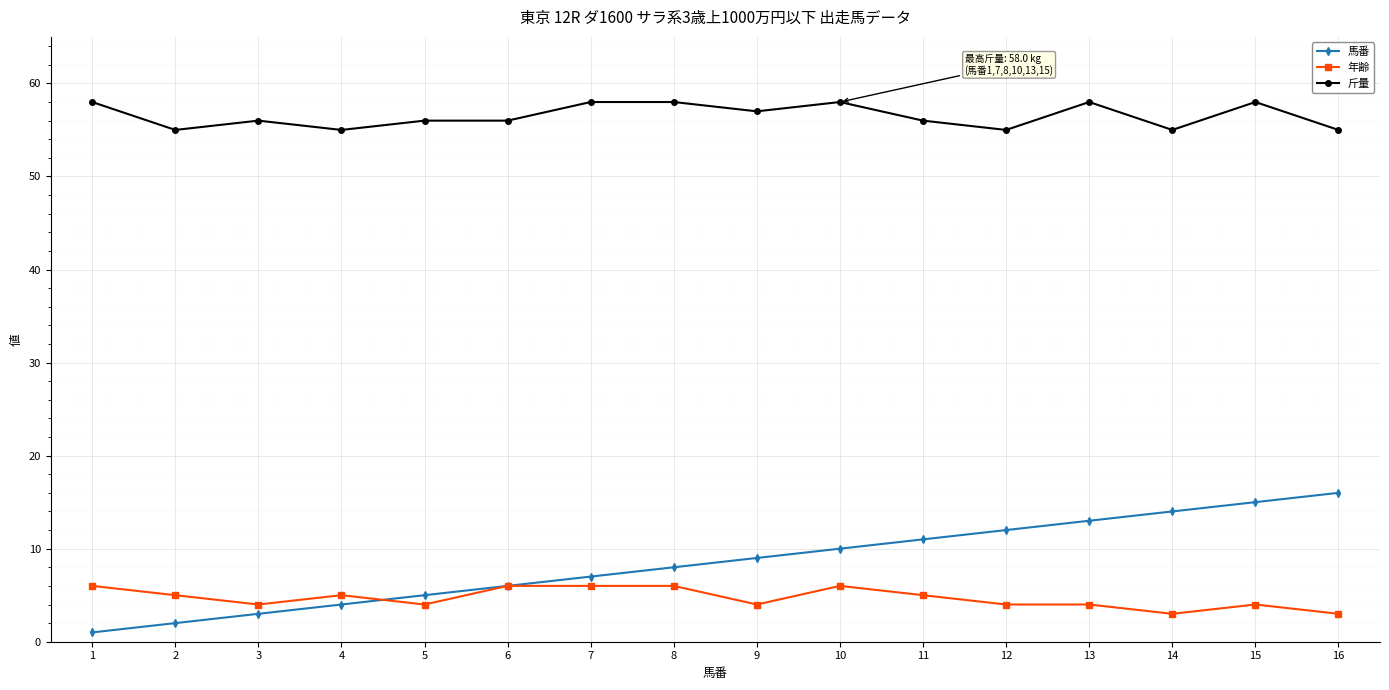

What is the value of the 馬番 point at the 3rd from the left?

3